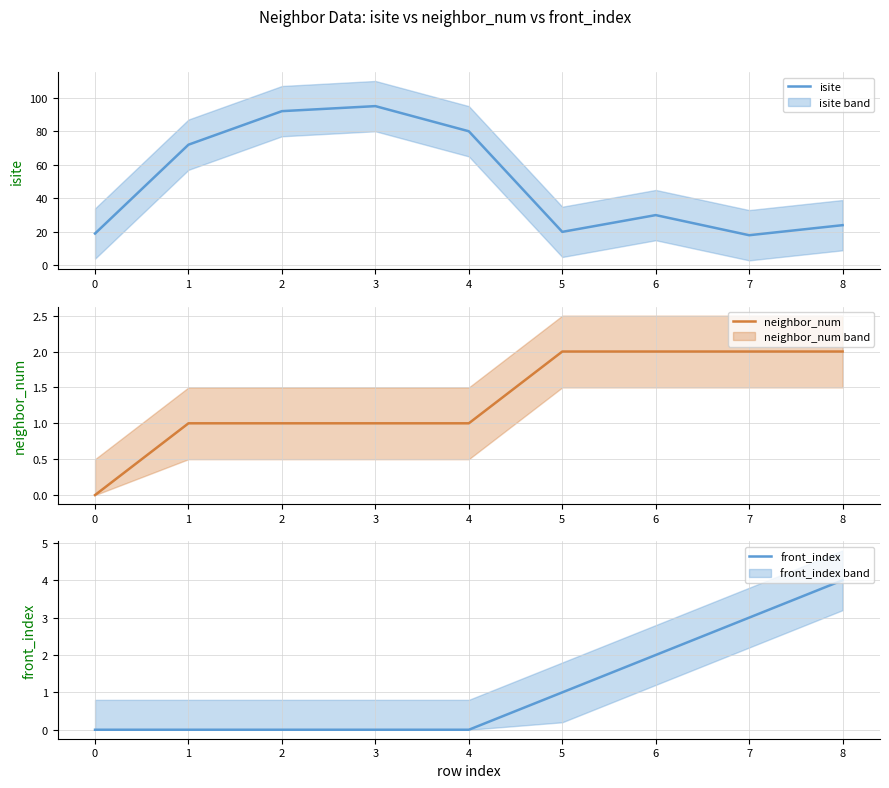

True or false: isite has a value of 44 at 6.

False